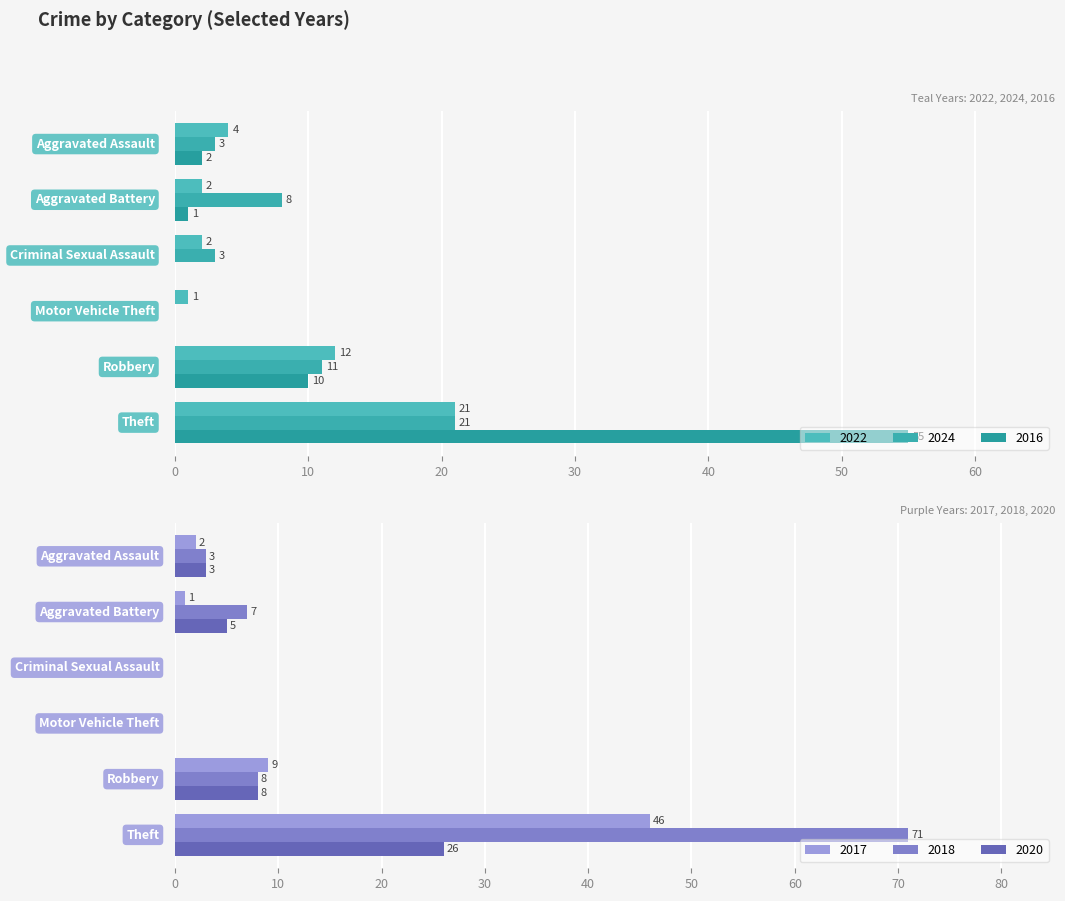

Reading right to left, extract all data points from this chart.

2022: Theft=21	Robbery=12	Motor Vehicle Theft=1	Criminal Sexual Assault=2	Aggravated Battery=2	Aggravated Assault=4
2024: Theft=21	Robbery=11	Motor Vehicle Theft=0	Criminal Sexual Assault=3	Aggravated Battery=8	Aggravated Assault=3
2016: Theft=55	Robbery=10	Motor Vehicle Theft=0	Criminal Sexual Assault=0	Aggravated Battery=1	Aggravated Assault=2
2017: Theft=46	Robbery=9	Motor Vehicle Theft=0	Criminal Sexual Assault=0	Aggravated Battery=1	Aggravated Assault=2
2018: Theft=71	Robbery=8	Motor Vehicle Theft=0	Criminal Sexual Assault=0	Aggravated Battery=7	Aggravated Assault=3
2020: Theft=26	Robbery=8	Motor Vehicle Theft=0	Criminal Sexual Assault=0	Aggravated Battery=5	Aggravated Assault=3